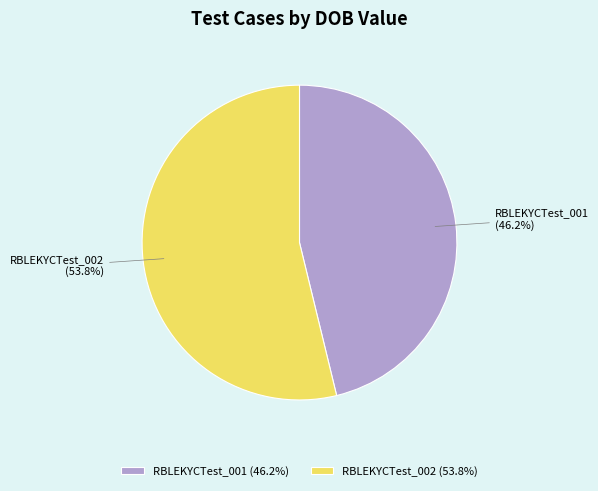

To the nearest percent, what portion does RBLEKYCTest_001 represent?

46%